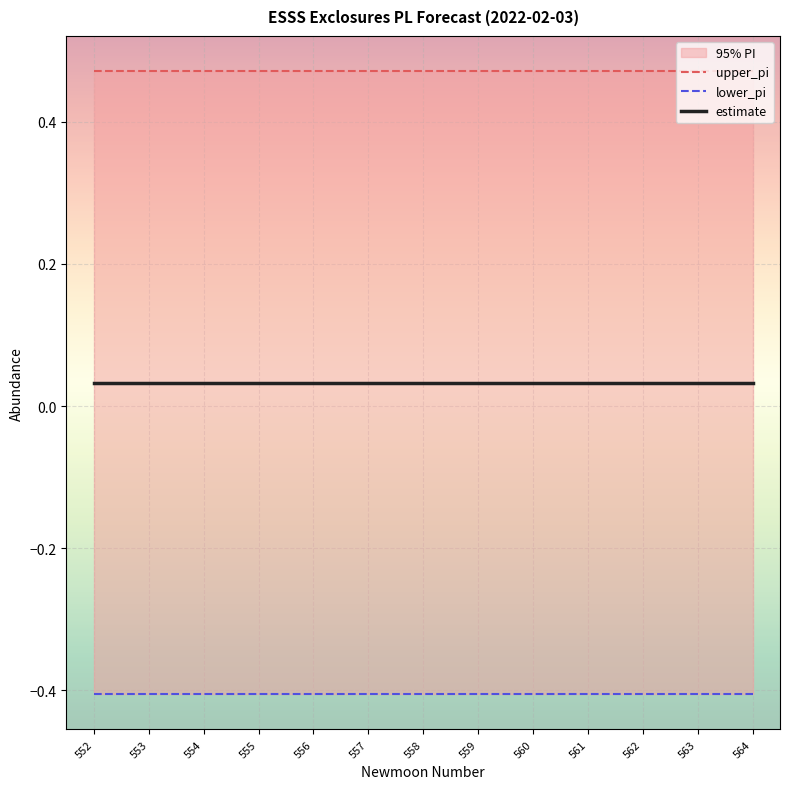

What is the sum of all lower_pi values?

-5.3